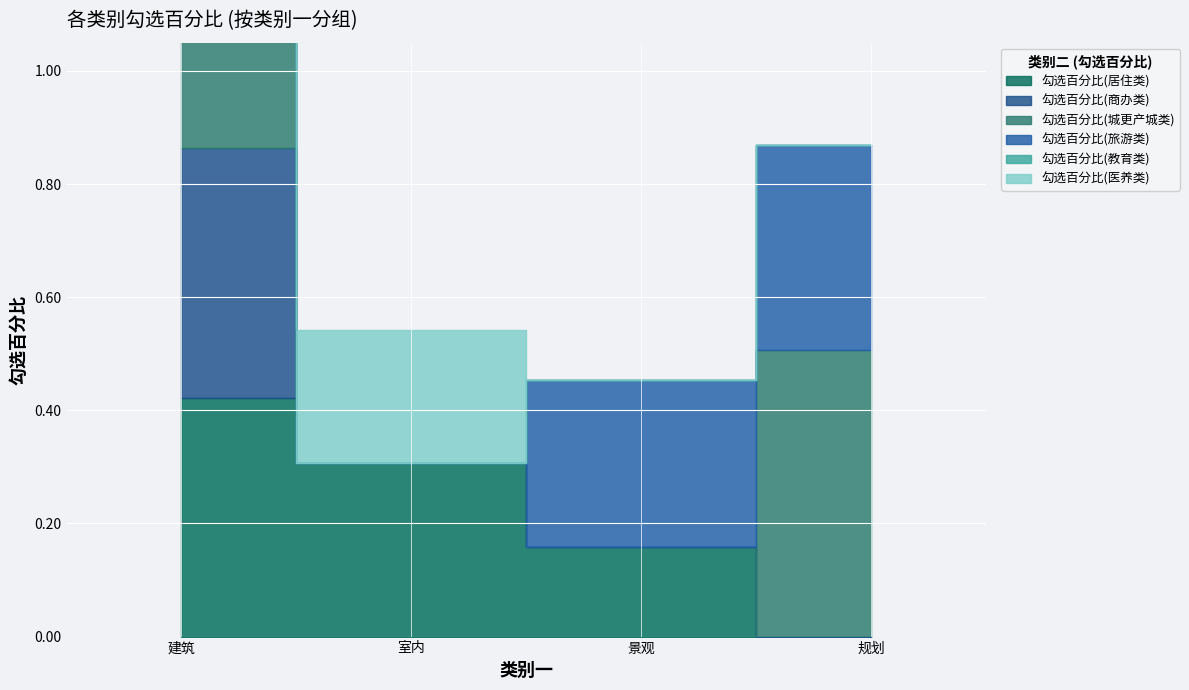

True or false: 勾选百分比(城更产城类) and 勾选百分比(教育类) cross at least once.

False